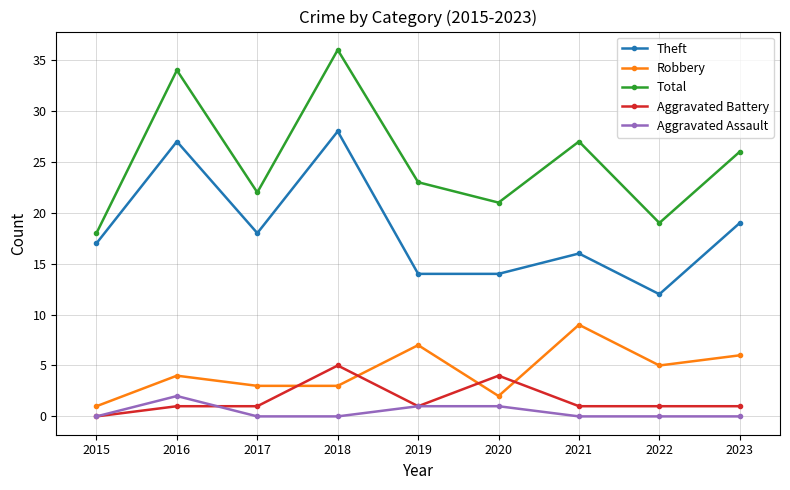

List the series in order of their peak value, lowest first.

Aggravated Assault, Aggravated Battery, Robbery, Theft, Total